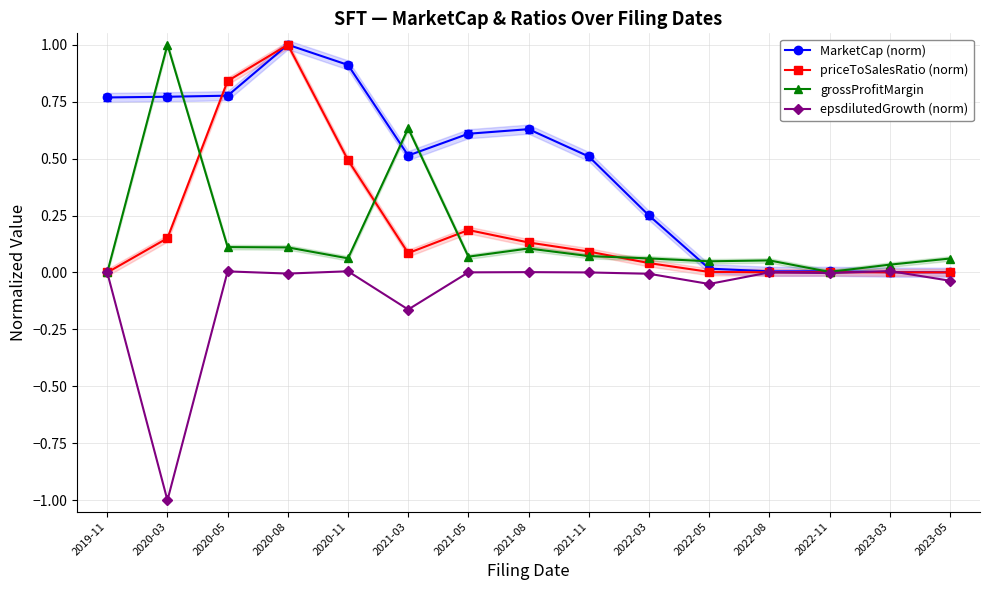

What is the label of the 10th point from the right?

2021-03